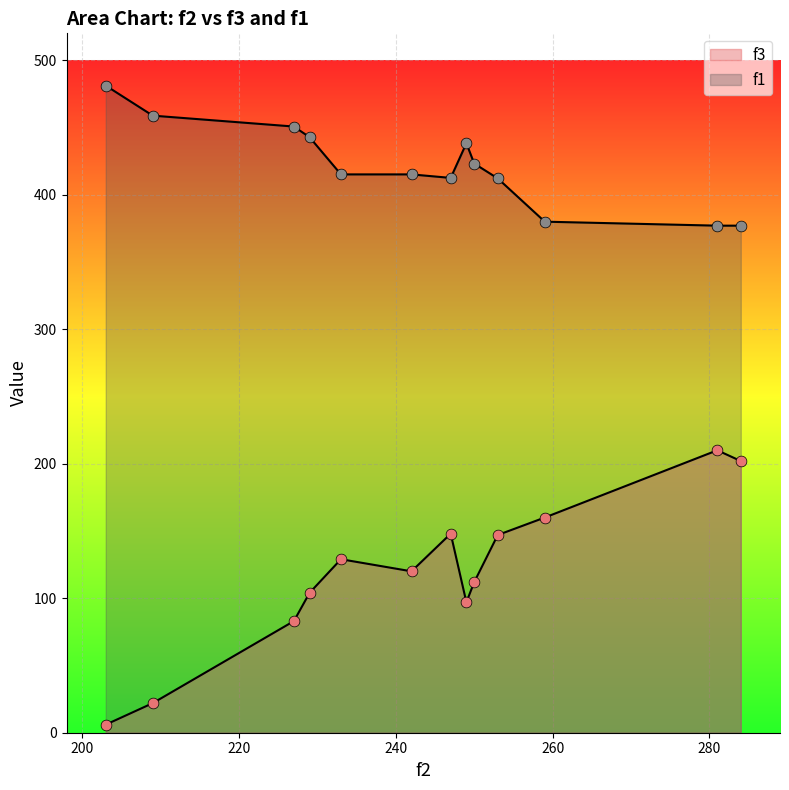

Which series has the largest total across all categories?

f1